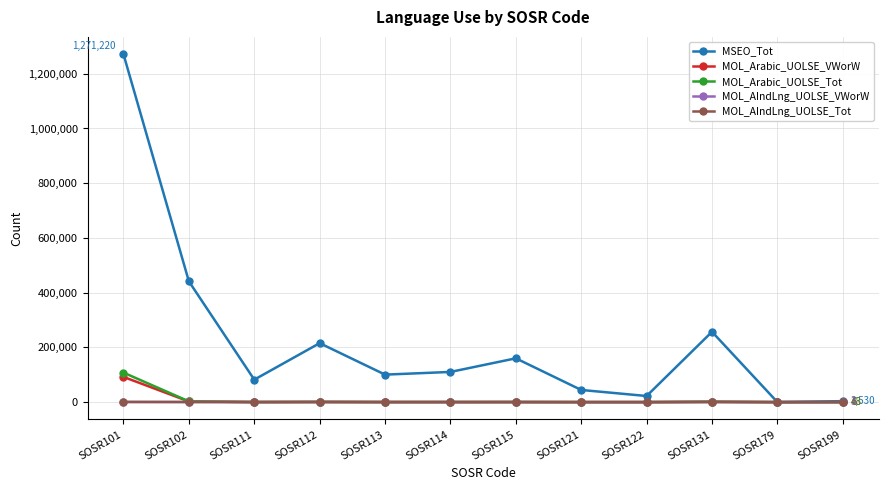

The value of MOL_Arabic_UOLSE_VWorW at SOSR131 is 1328. True or false?

True